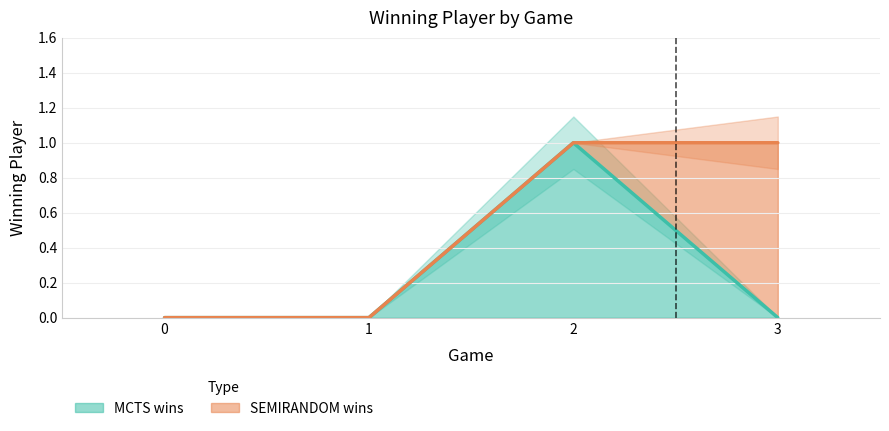

How many positive values are there?

1